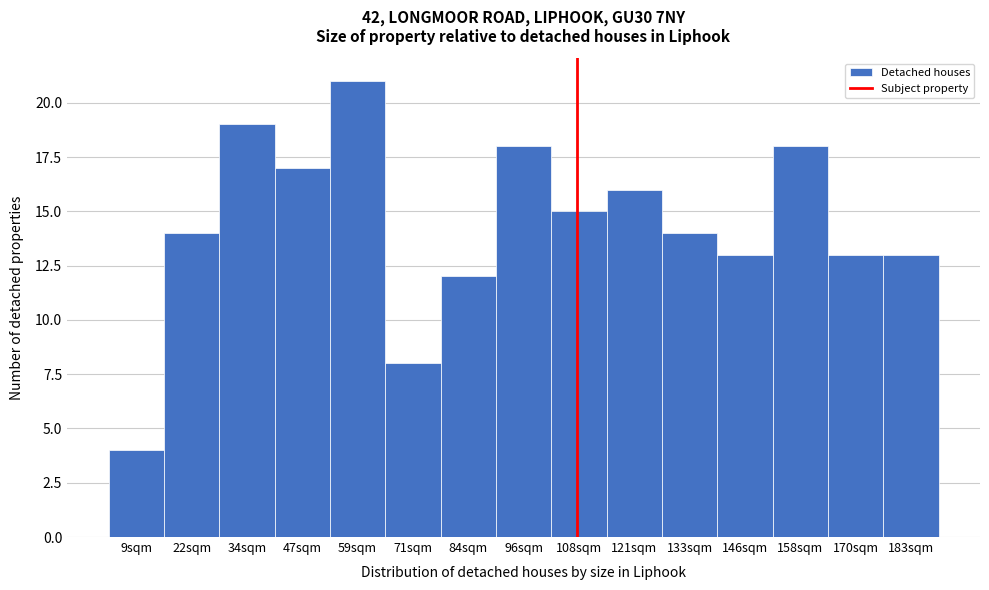

Reading right to left, what are all the values shown in this chart?

13	13	18	13	14	16	15	18	12	8	21	17	19	14	4